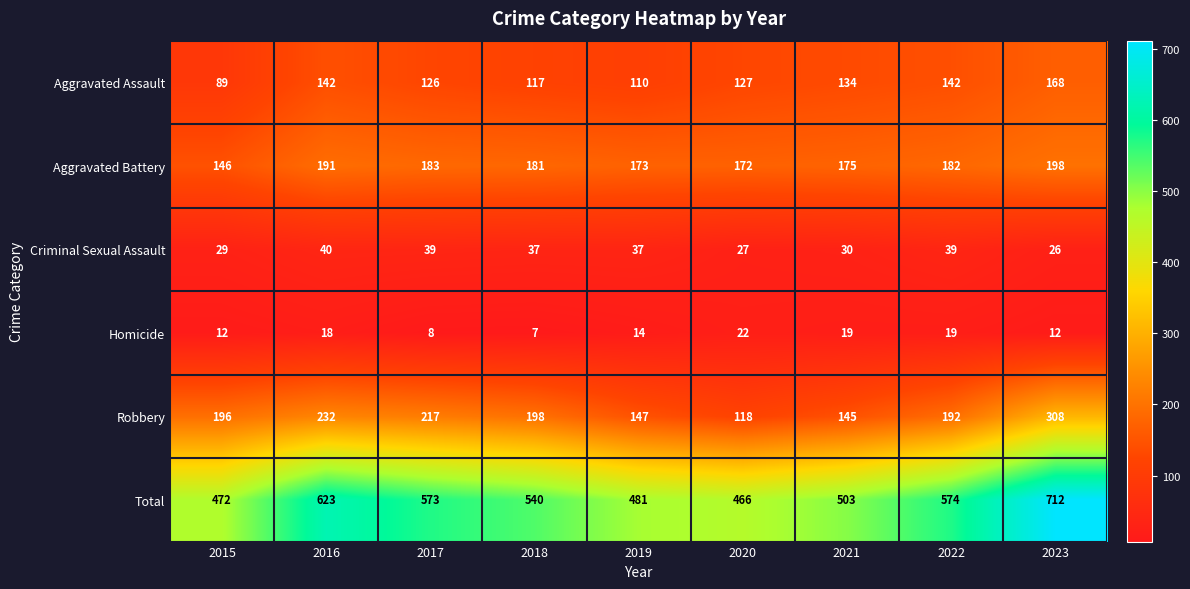

Which series has the largest total across all categories?

Total